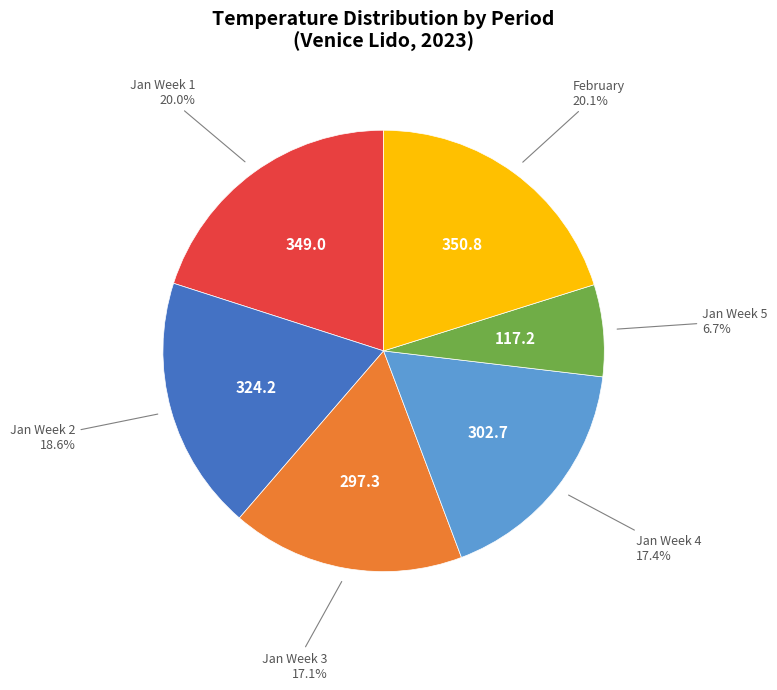

Is there any slice that represents more than half of the pie?

No